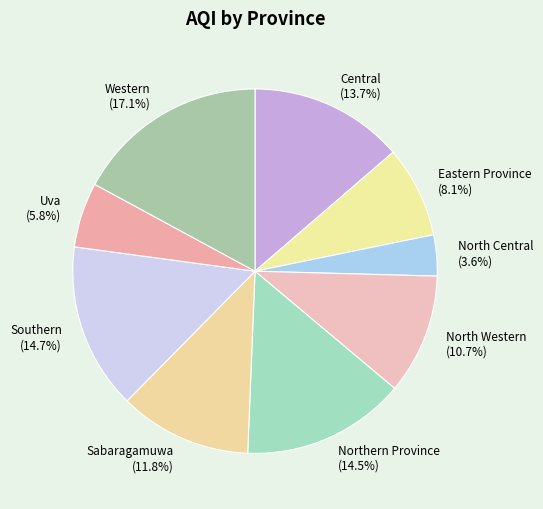

True or false: Eastern Province accounts for 16% of the total.

False